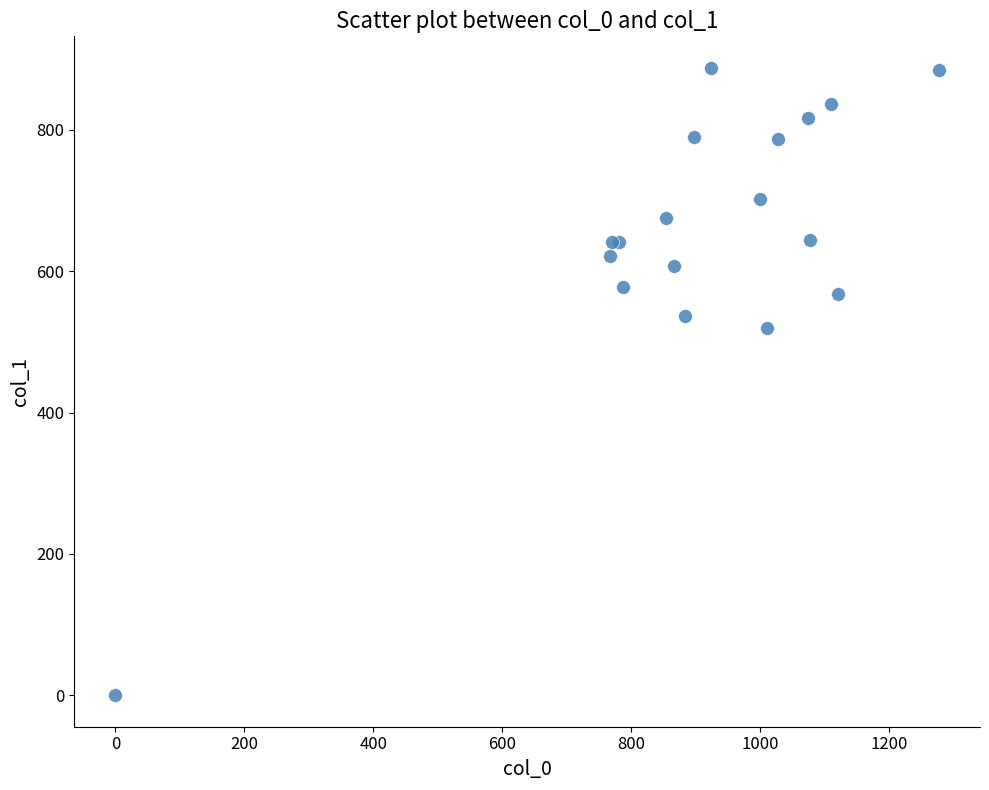

What Y value in the scatter plot is closest to 443?

519.8